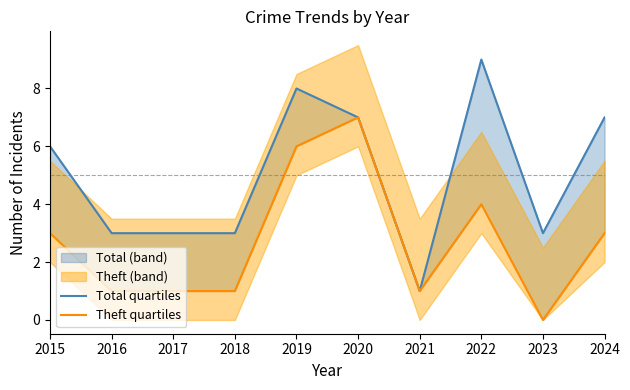

True or false: Total quartiles and Theft quartiles cross at least once.

False